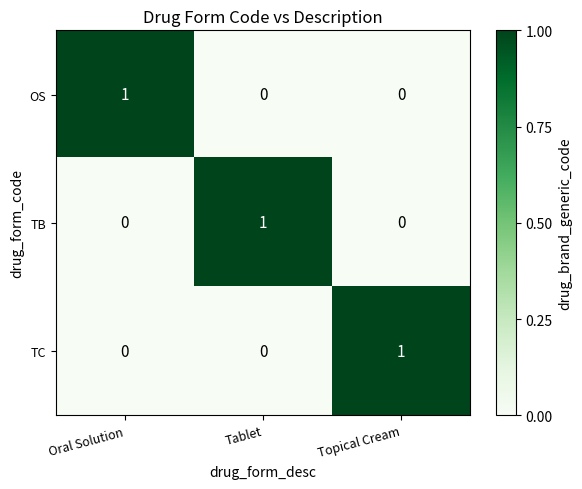

Is it true that TB equals 1 at Oral Solution?

False